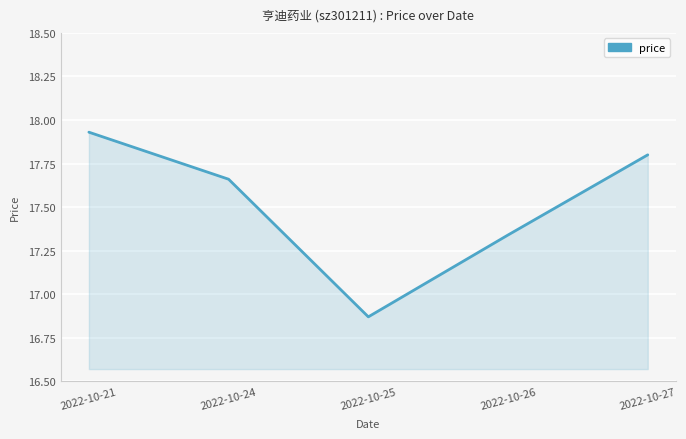

Approximately how many times larger is the value at 2022-10-25 compared to 2022-10-26?

1.0